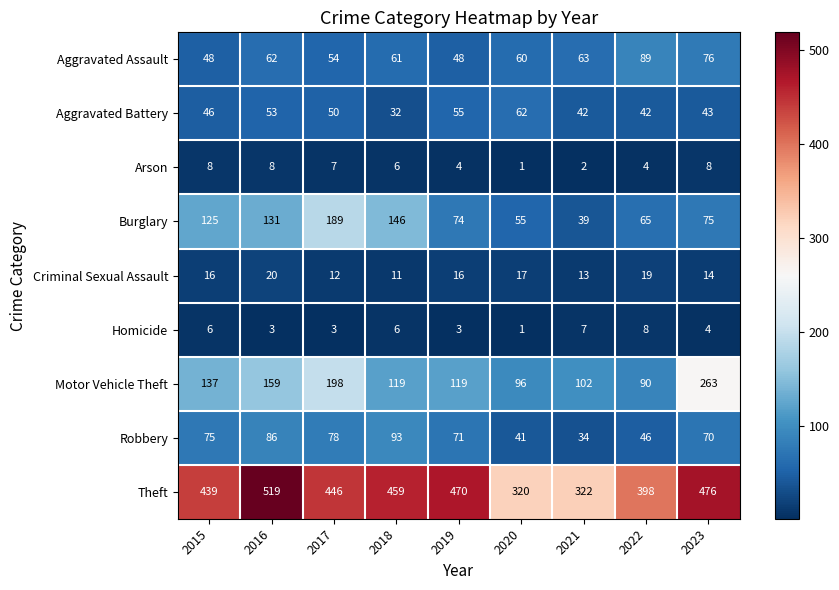

At which label is Homicide closest to 4?

2023